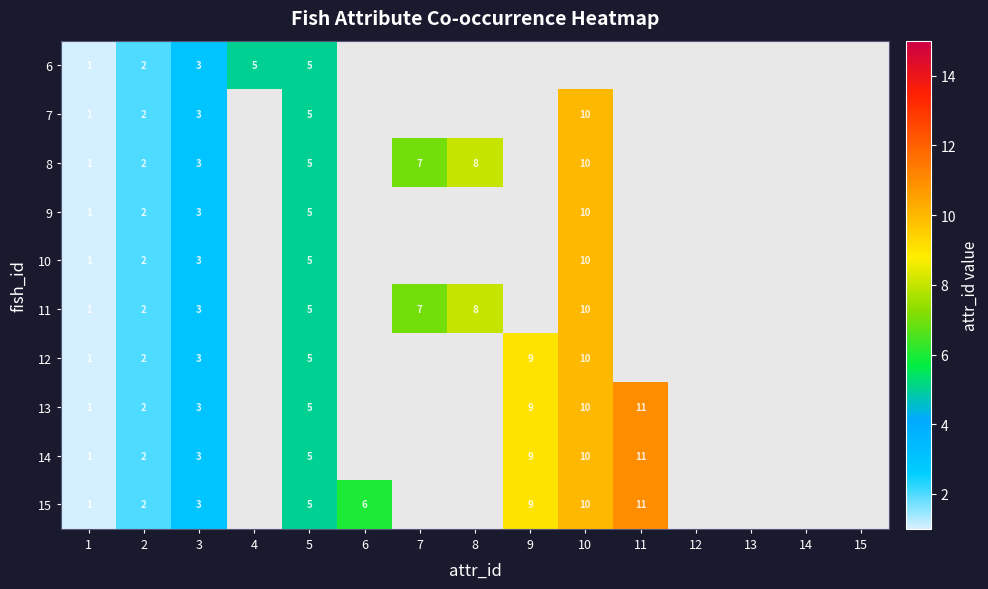

The 7 series shows 10 at 10. True or false?

True